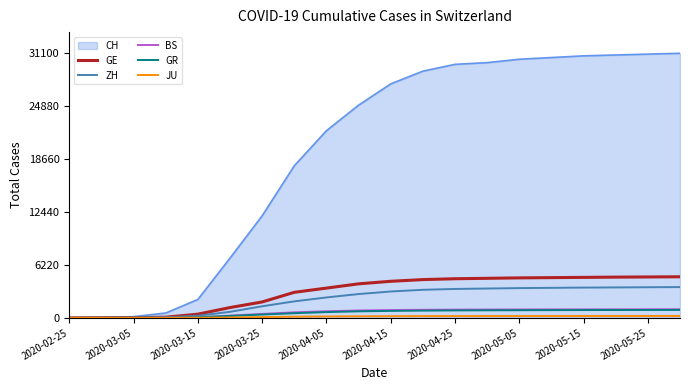

Which series has the widest spread of values?

CH